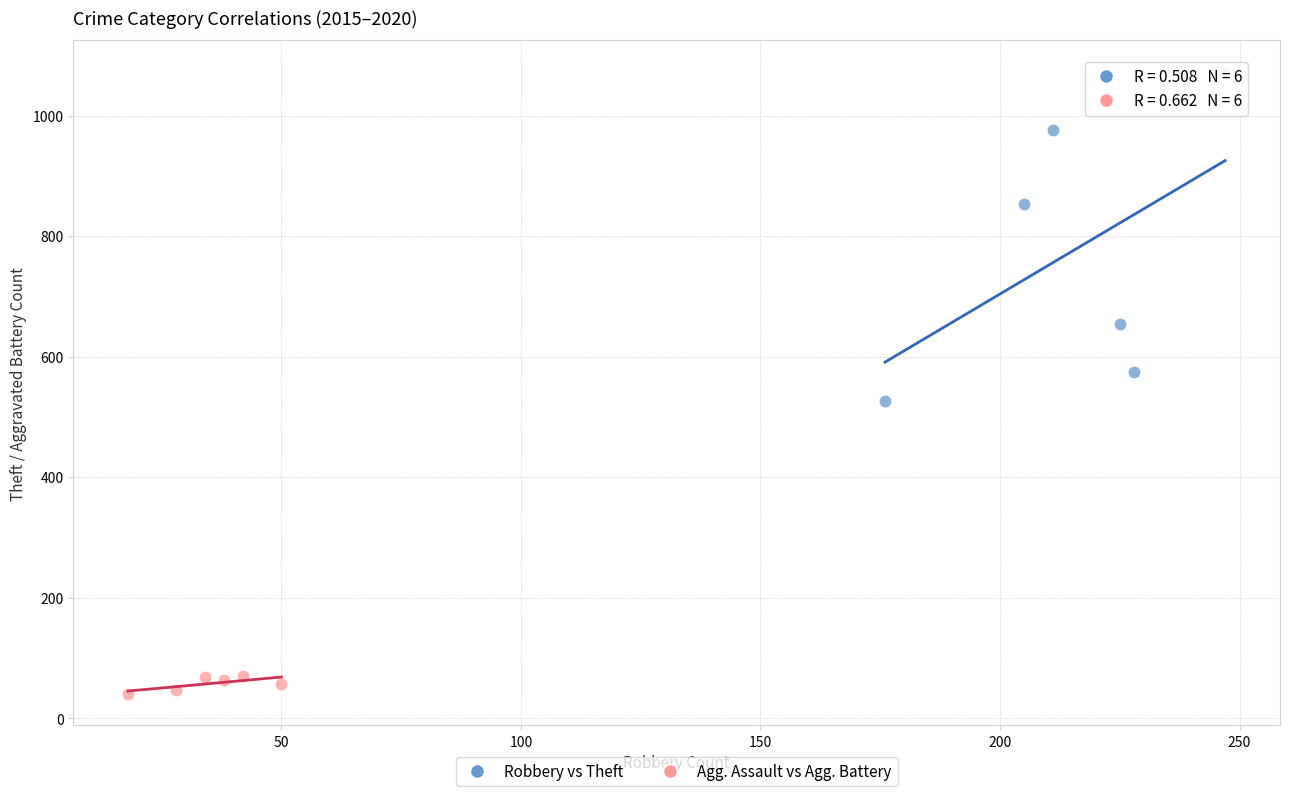

Which series has the widest spread of Y values?

Robbery vs Theft